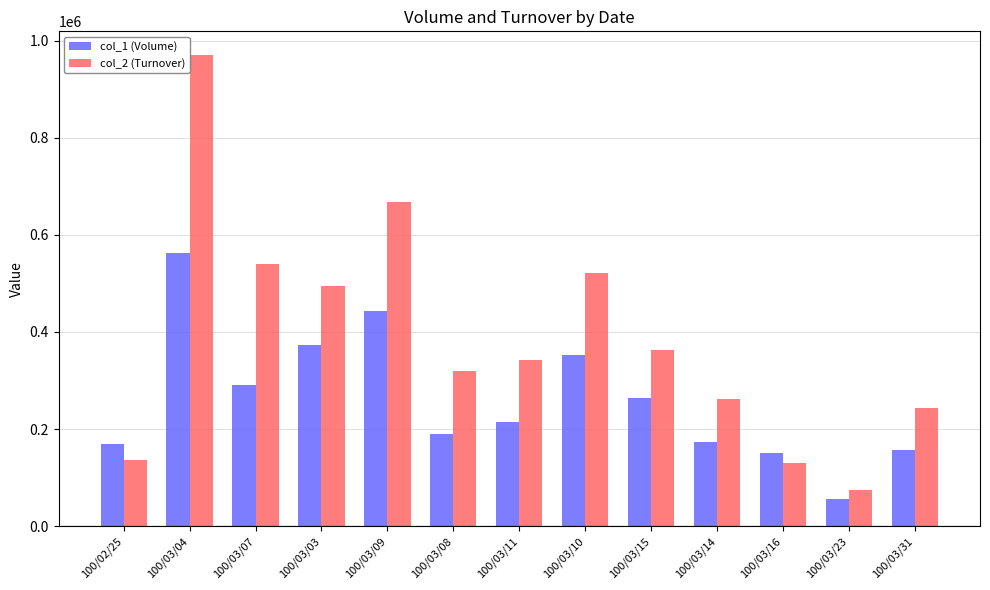

Count the number of data series in this chart.

2